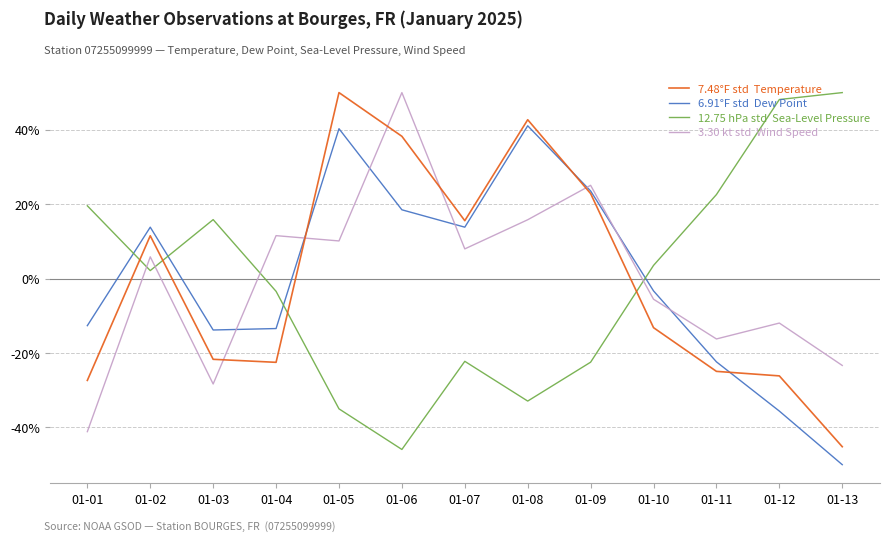

What is the total value across all series at 01-09?

49.1